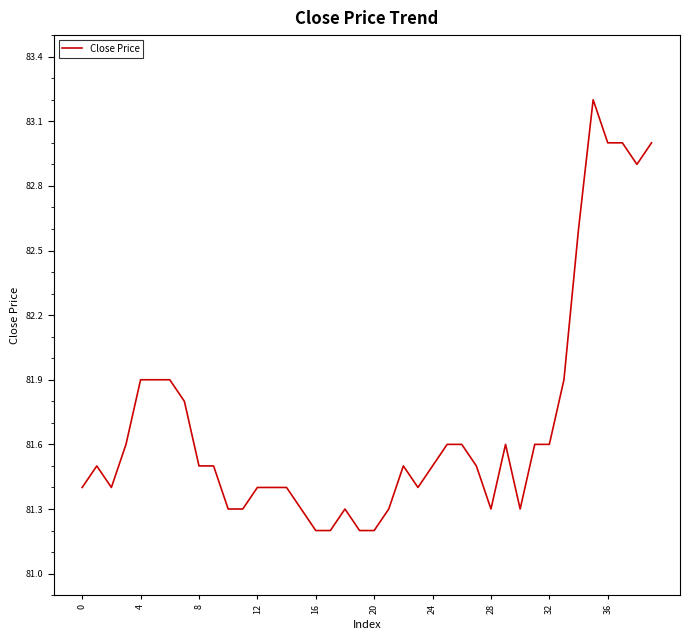

What is the greatest value displayed?

83.2